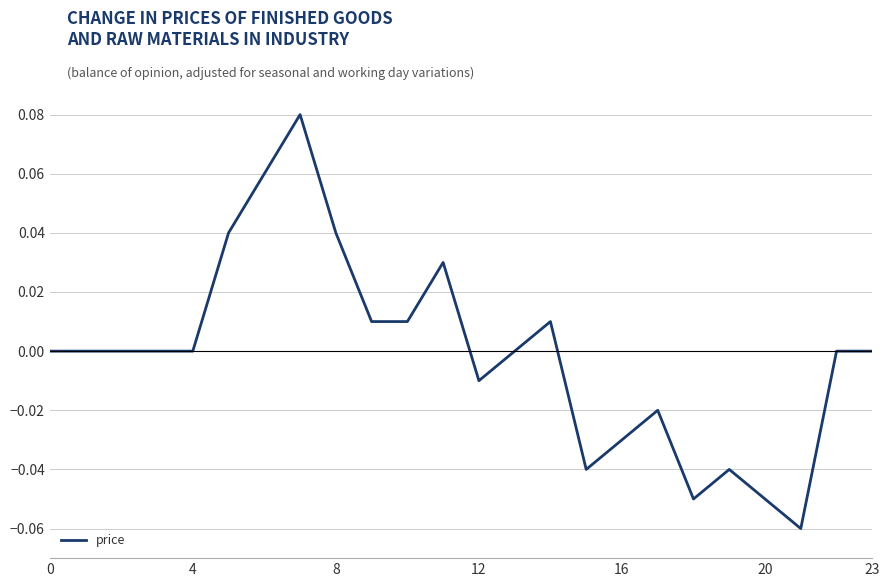

The chart shows a value of 0.0 at 4. True or false?

True